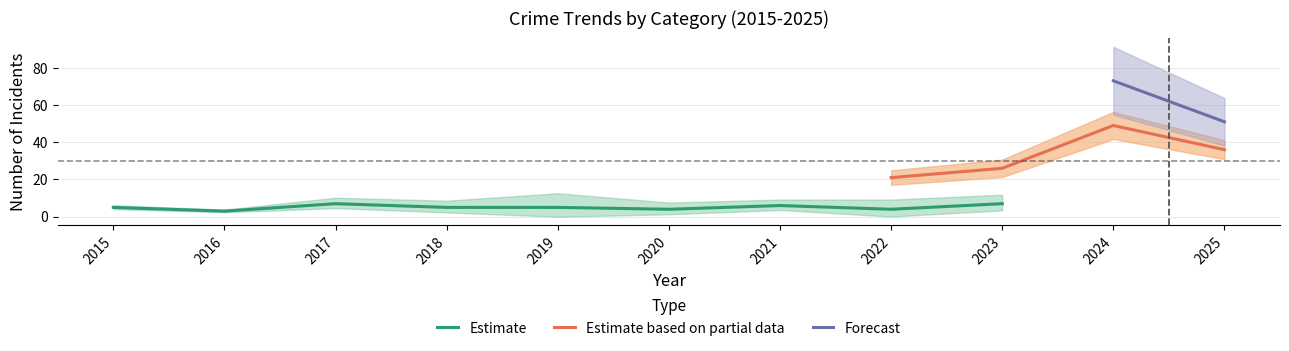

True or false: Estimate has a value of 4 at 2022.

True